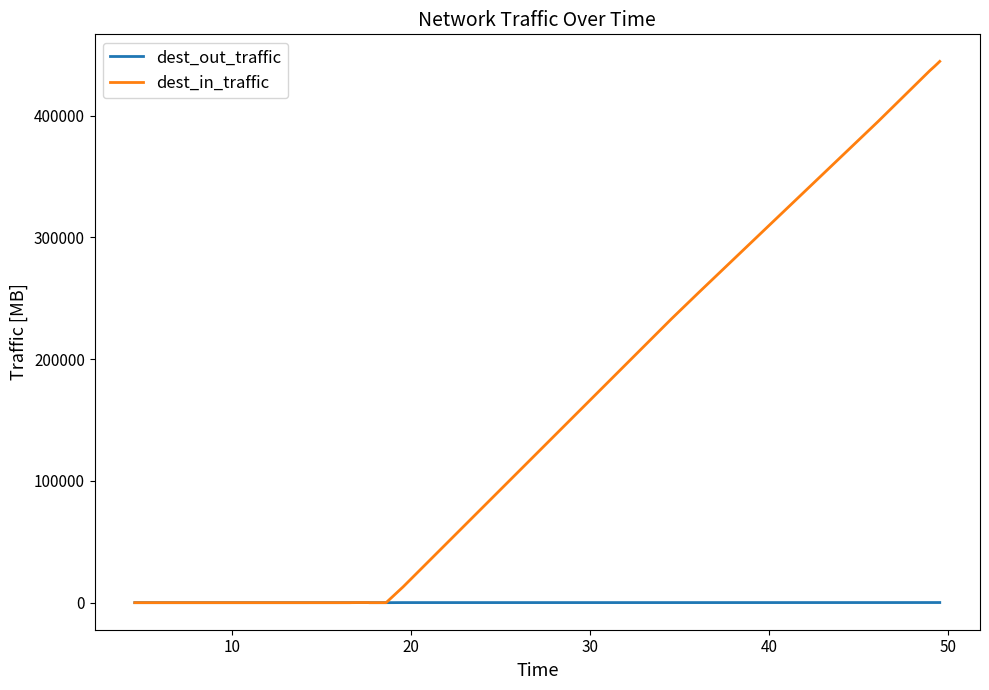

Which series has the largest range (max minus min)?

dest_in_traffic